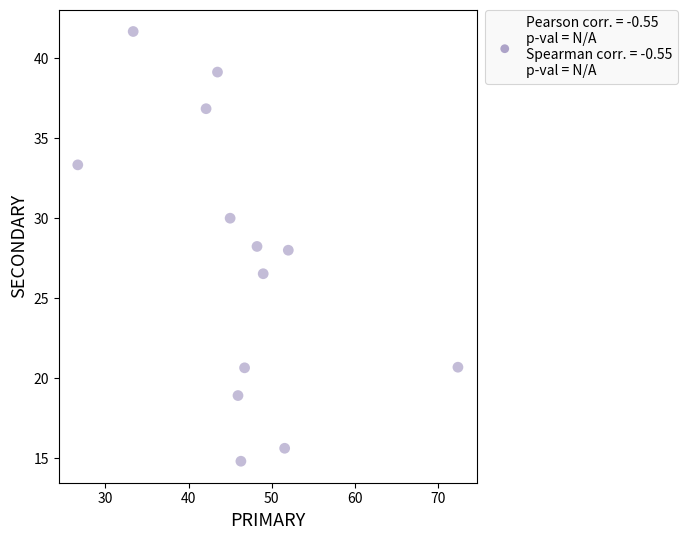

What is the range of X values (max minus min)?

45.7